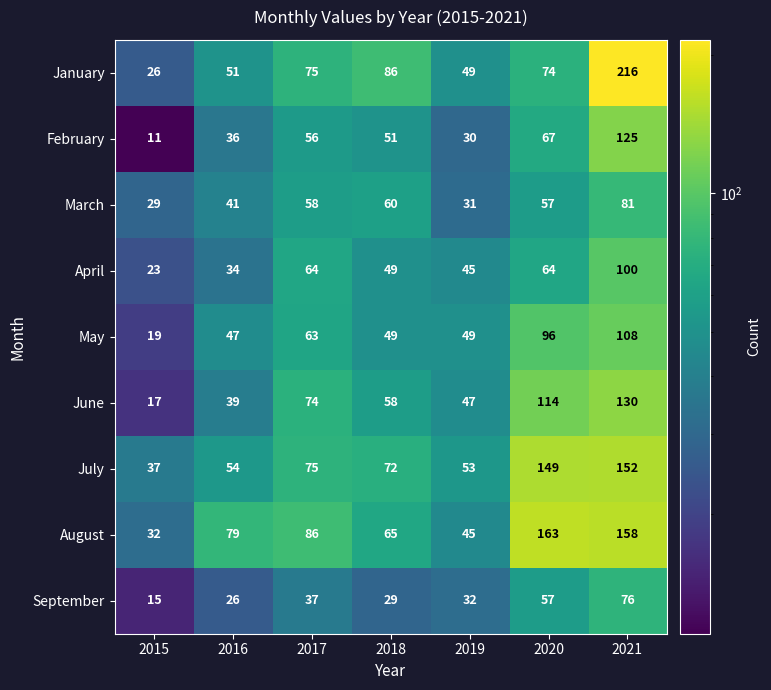

The value of February at 2018 is 11. True or false?

False